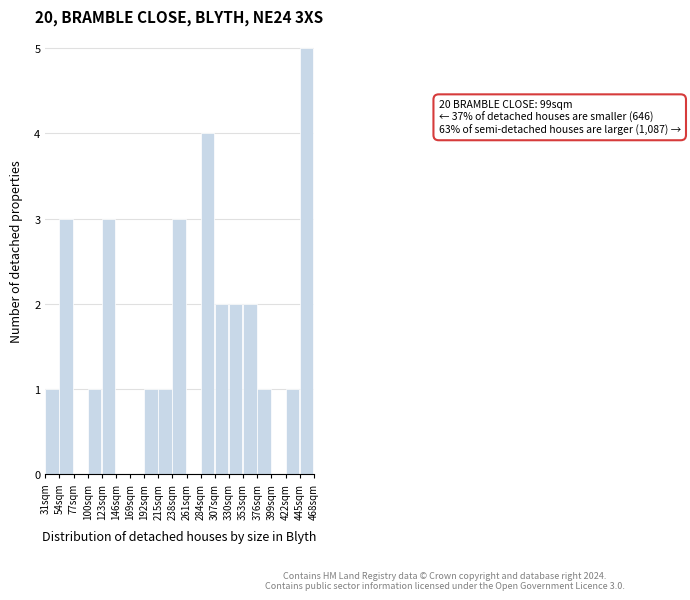

Which range on the x-axis has the tallest bar?

445 to 468